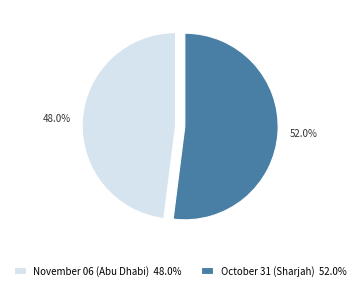

Do October 31 (Sharjah) and November 06 (Abu Dhabi) together represent more than half of the pie?

Yes